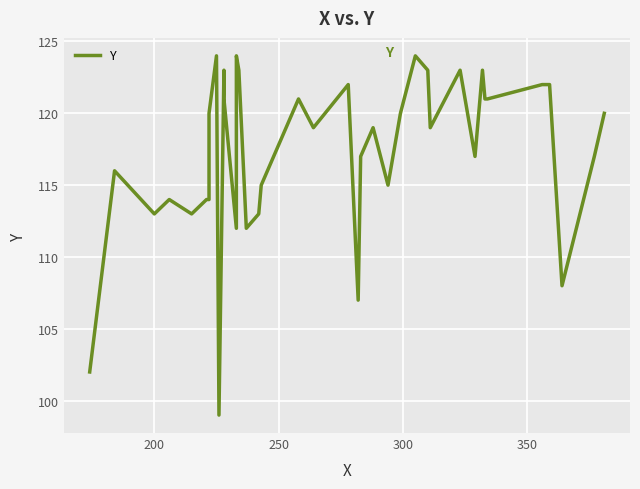

How many points are higher than both their immediate neighbors (excluding endpoints)?

11